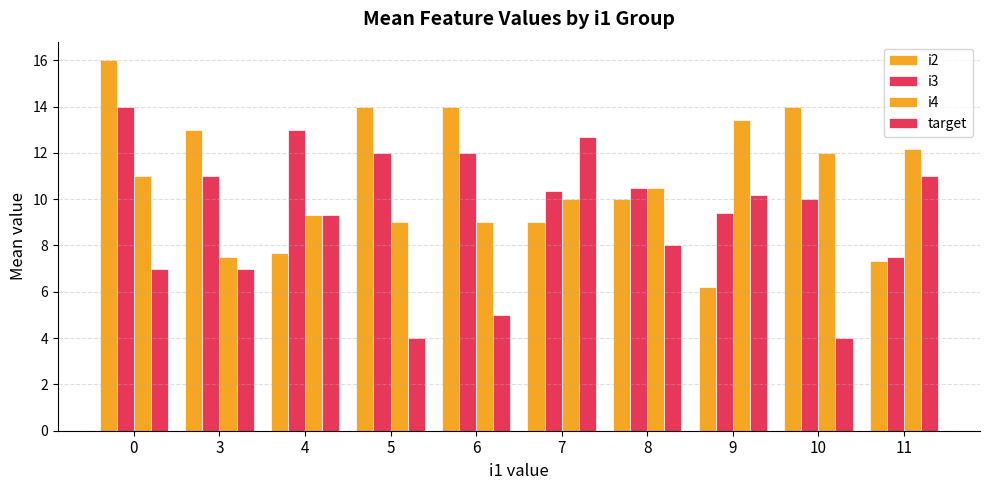

Count the number of categories in the chart.

10